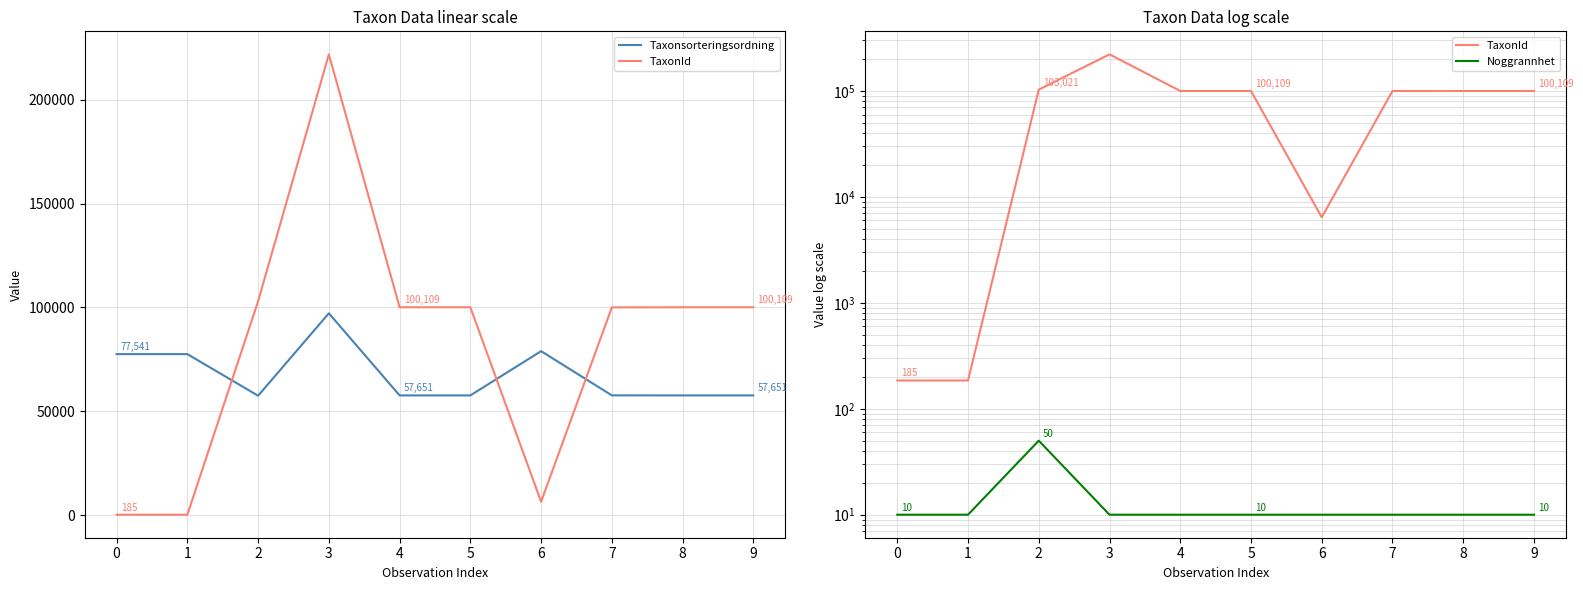

What is the value of the Taxonsorteringsordning point at the 9th from the left?

57651